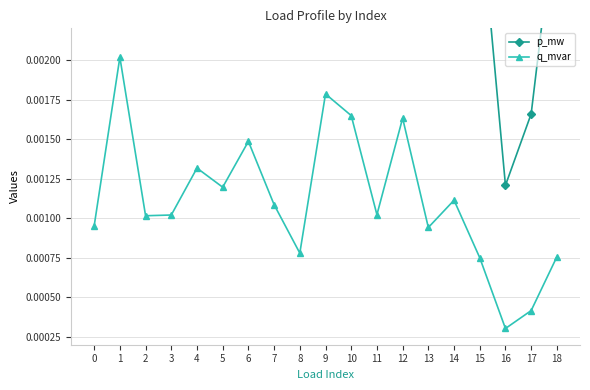

At which category does the chart reach its minimum across all series?

16